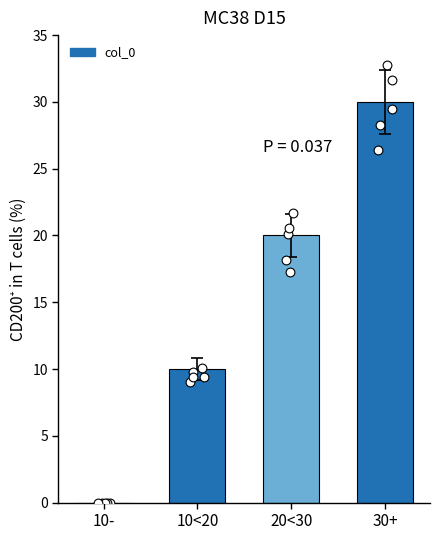

What is the change in value from 20<30 to 30+?

+10